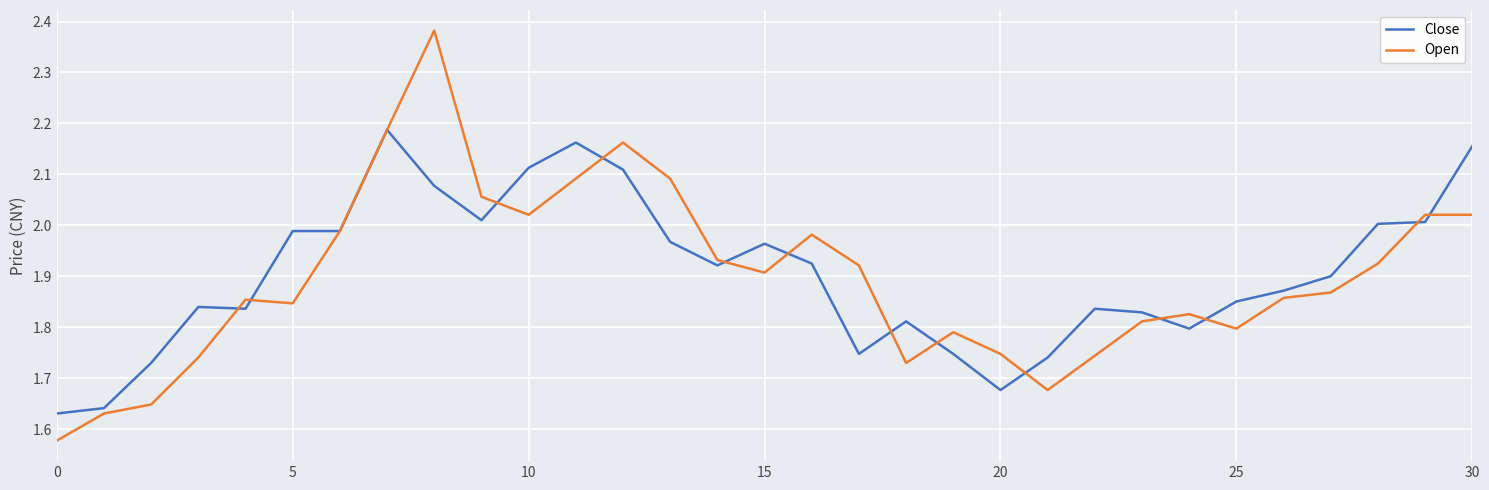

Which series has the largest range (max minus min)?

Open